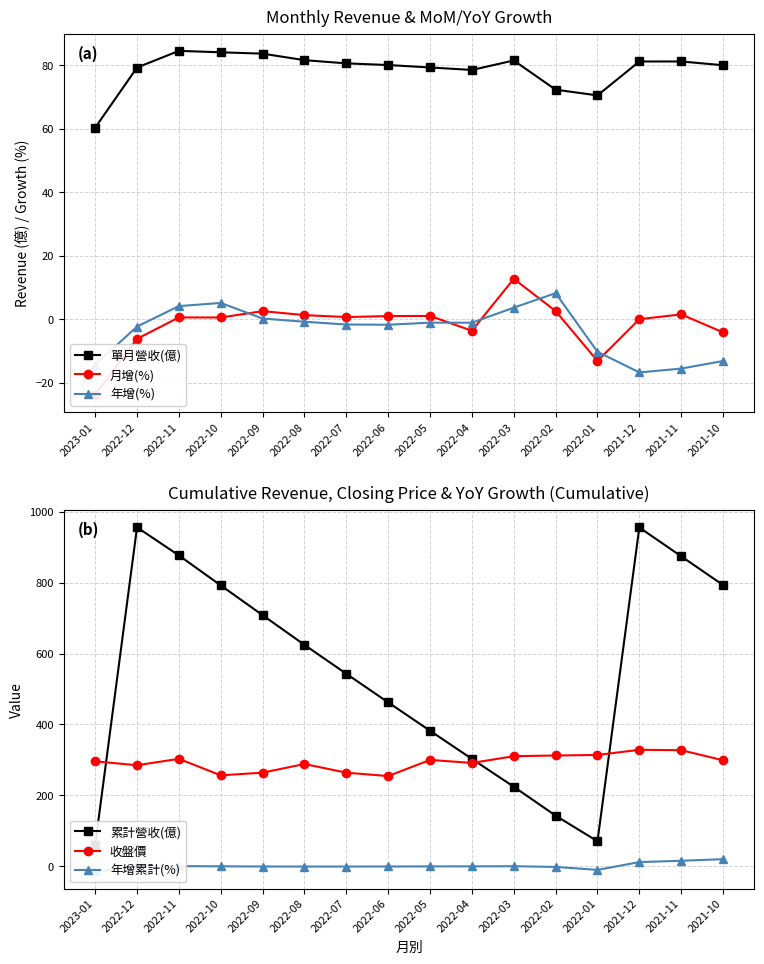

How many data points in 年增(%) are above -1?

6